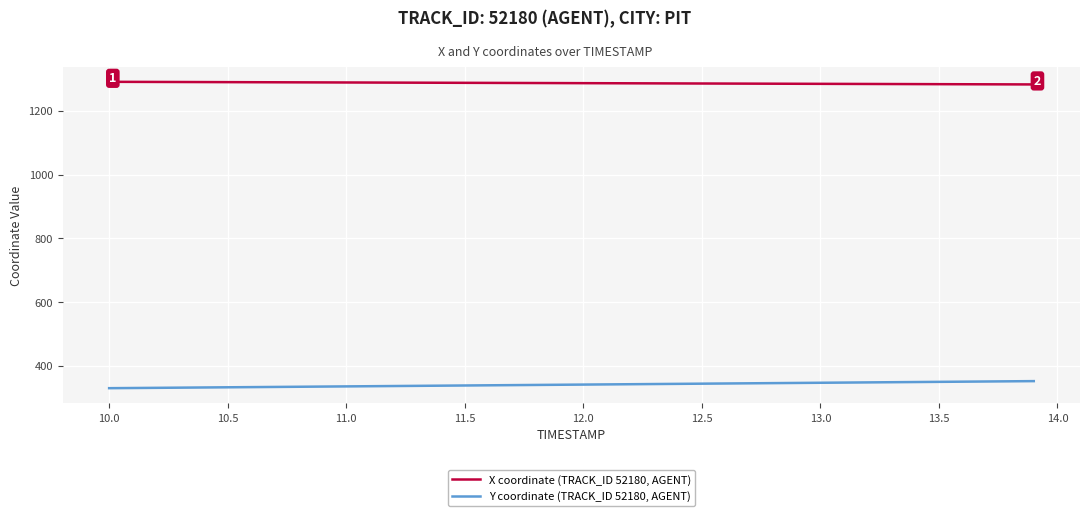

What is the minimum value shown in the chart?

330.4